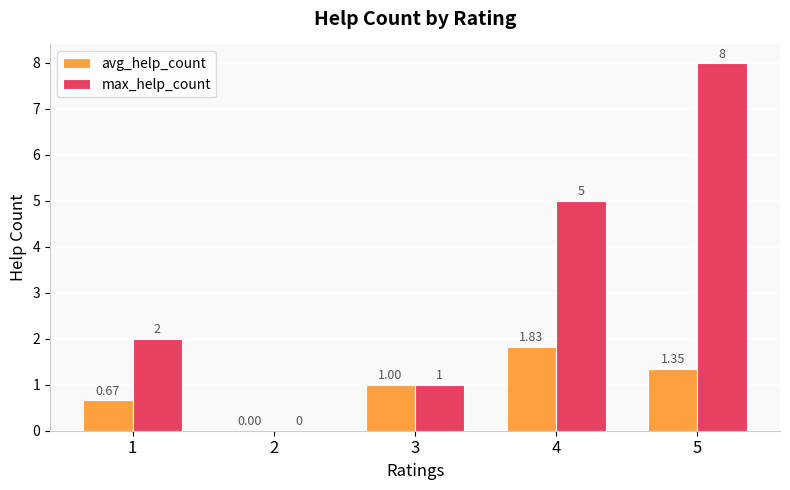

Is the value of max_help_count at 5 greater than the value of avg_help_count at 2?

Yes